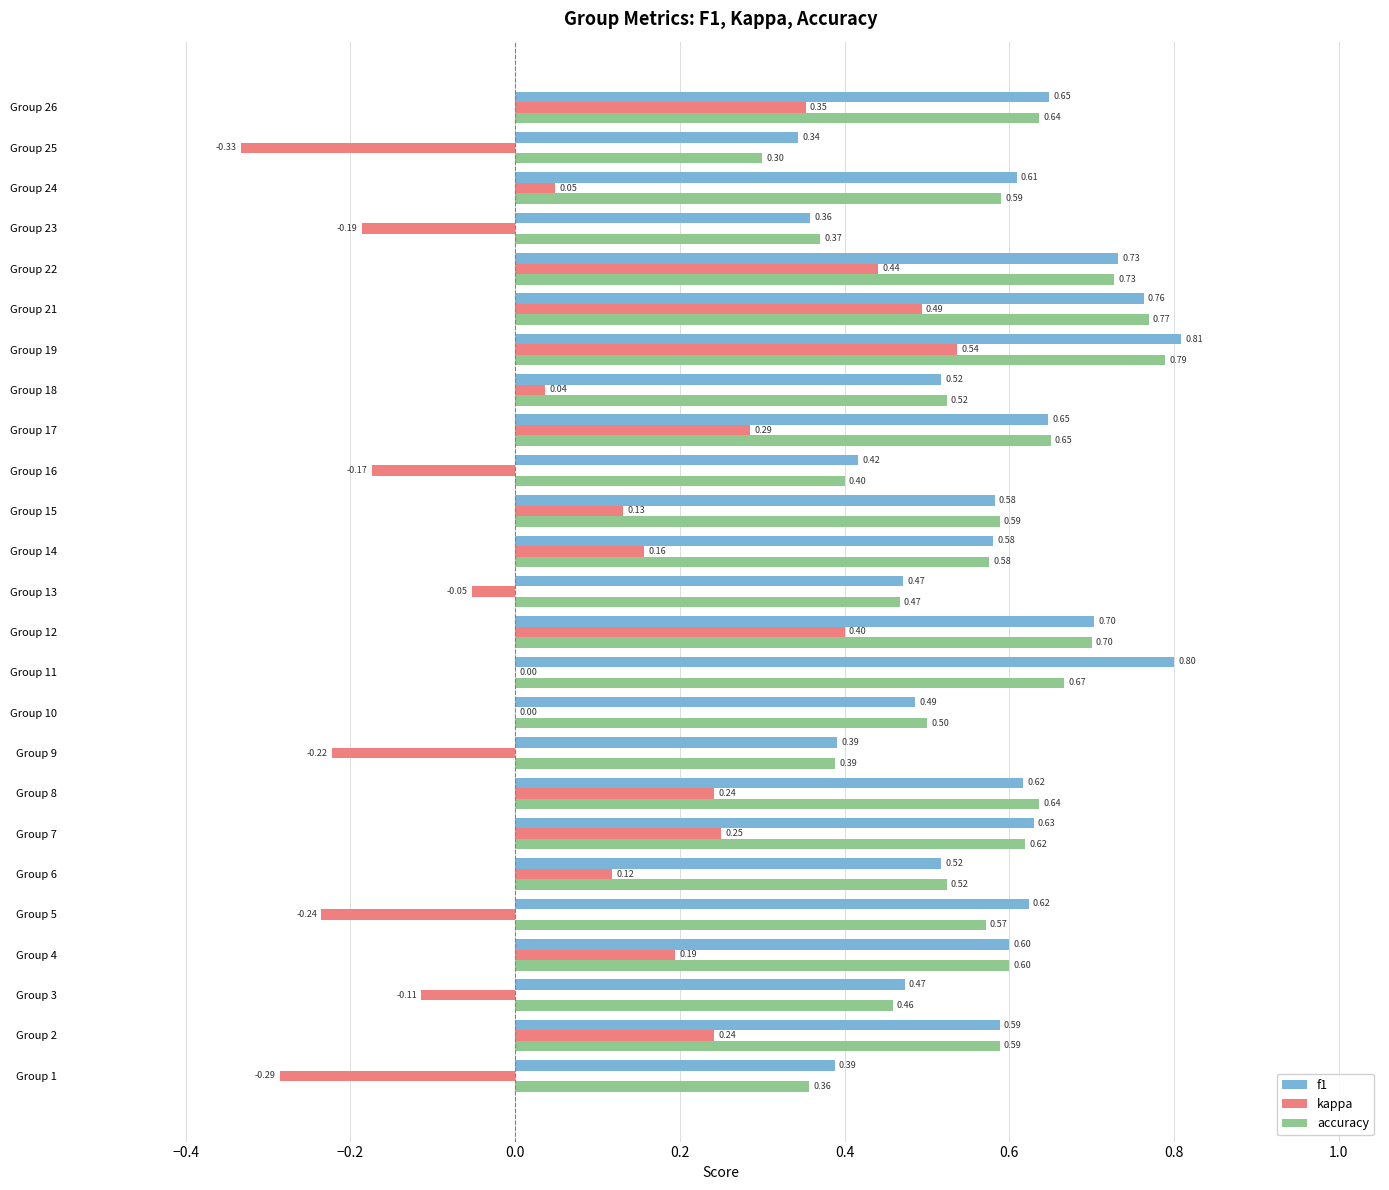

Count the number of categories in the chart.

25